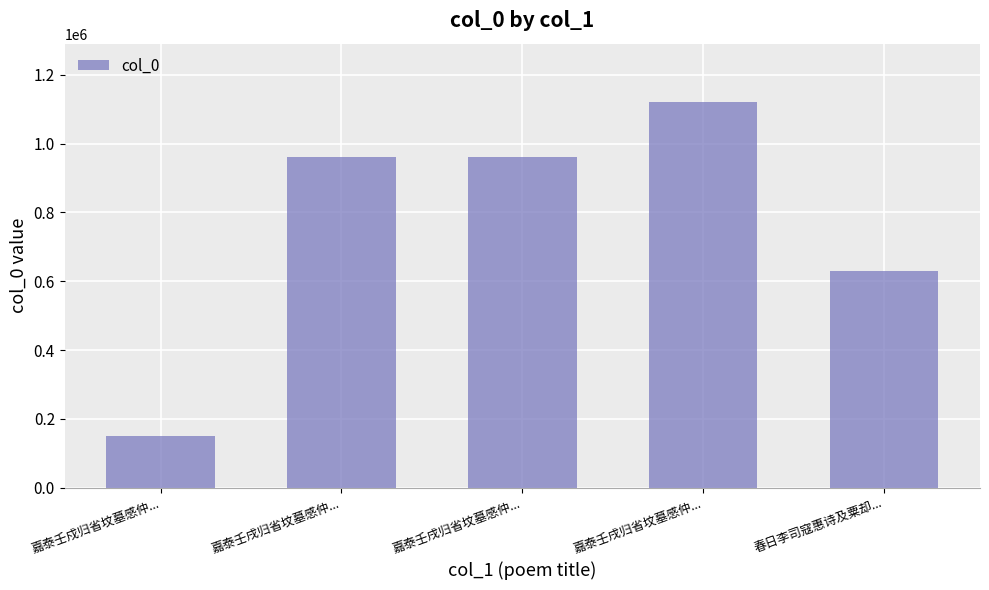

What is the maximum value shown in the chart?

1122442